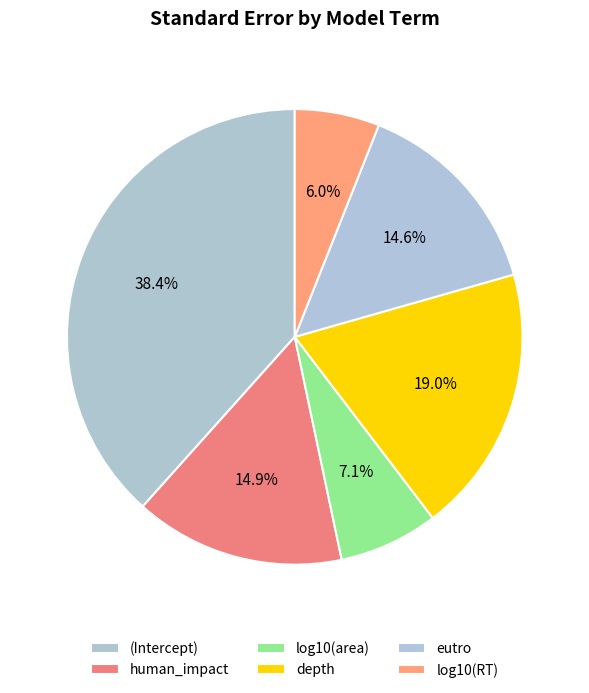

Which category has the smallest portion of the pie?

log10(RT)